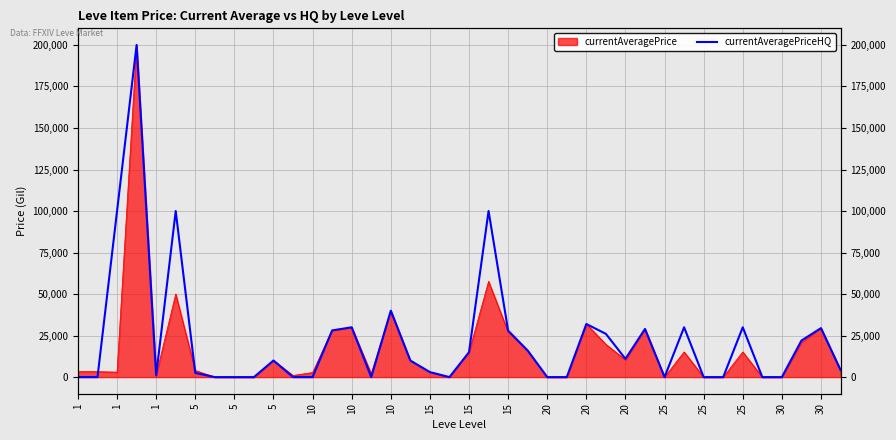

Between 10 and 39, which is larger?

39